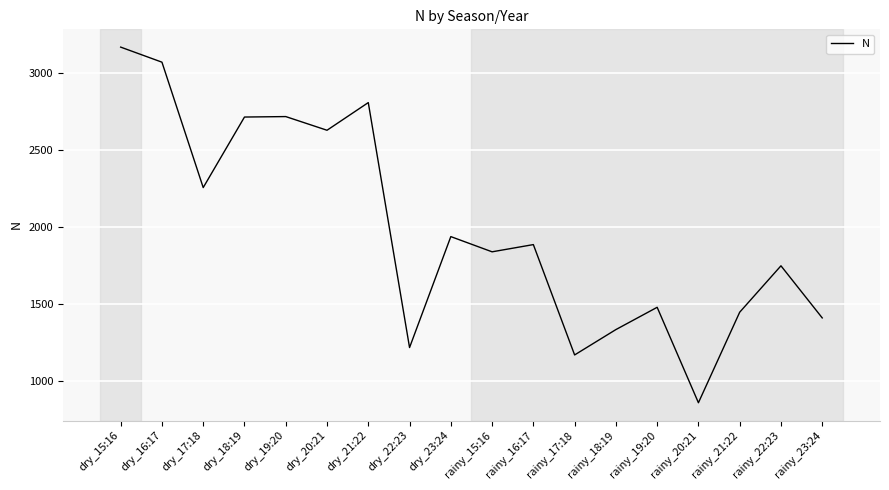

The value at dry_18:19 is 3540. True or false?

False